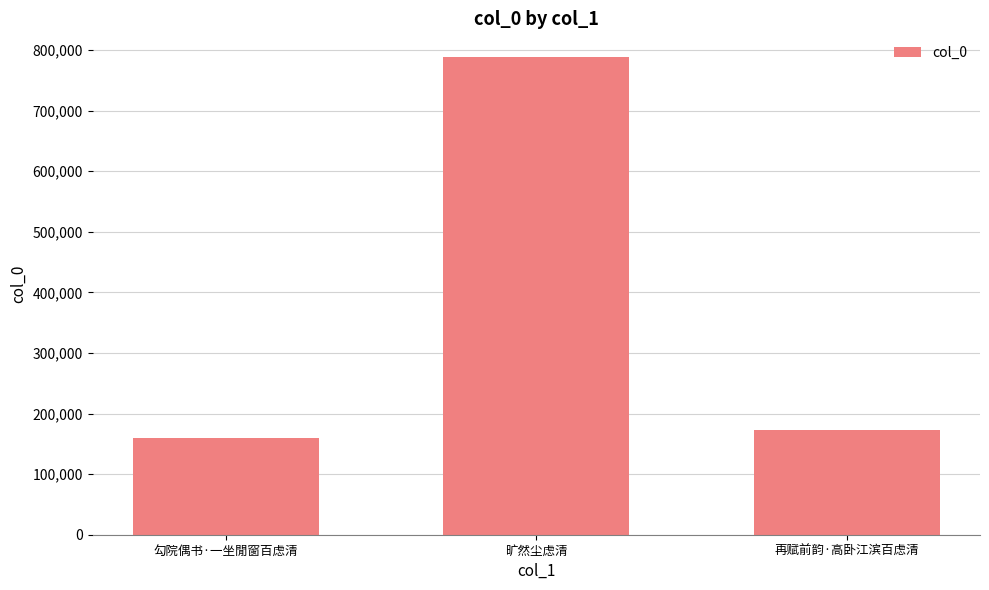

What is the smallest value displayed?

158841